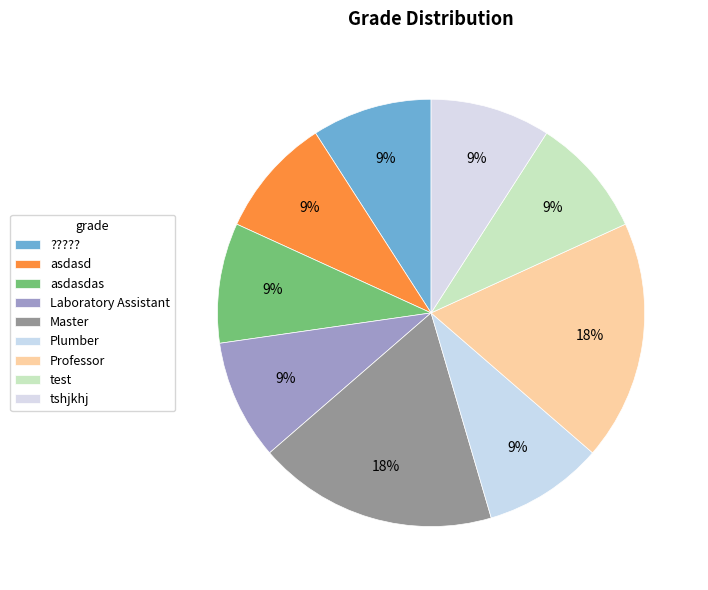

How many slices are in this pie chart?

9